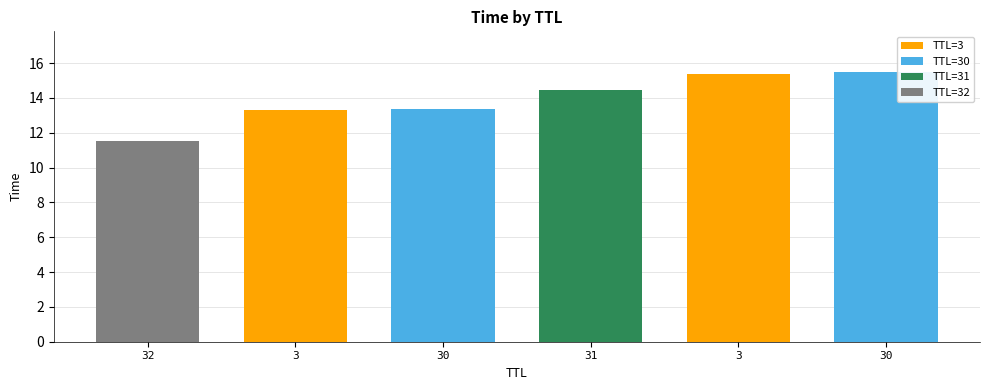

What is the sum of all TTL=3 values?

28.7